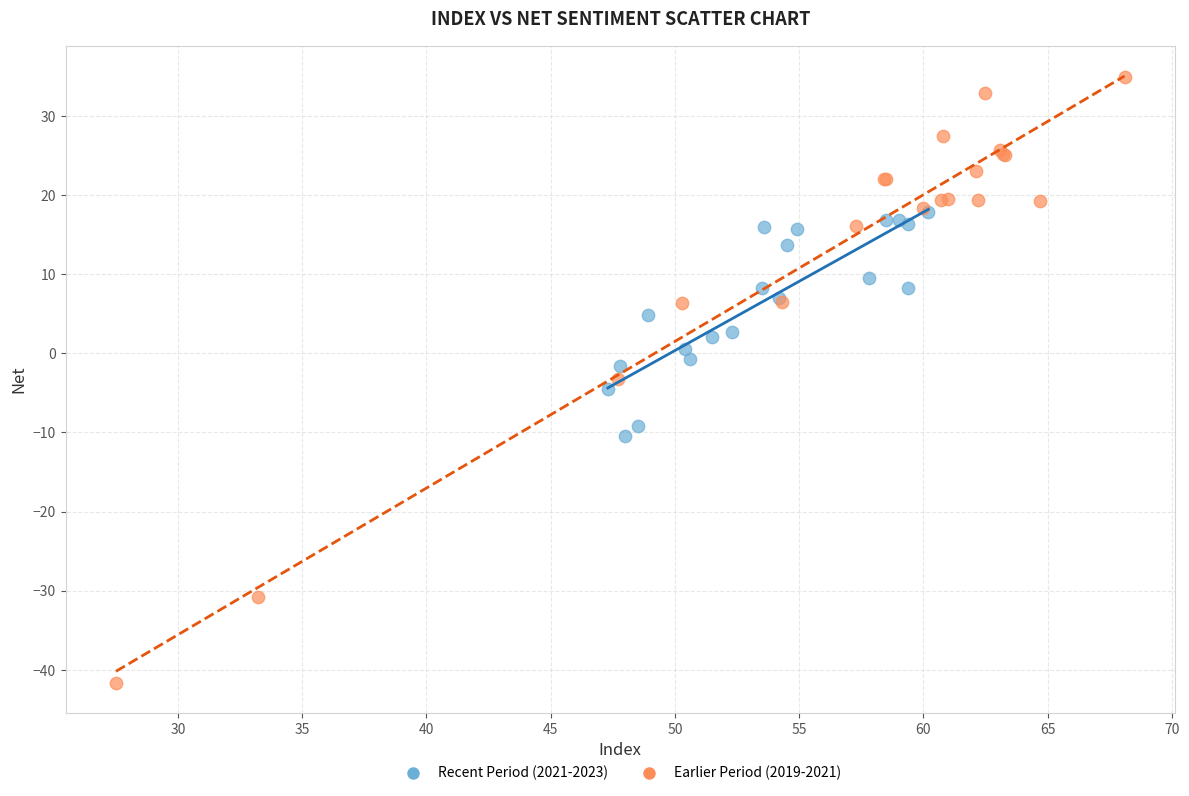

Which series contains the highest Y value?

Earlier Period (2019-2021)